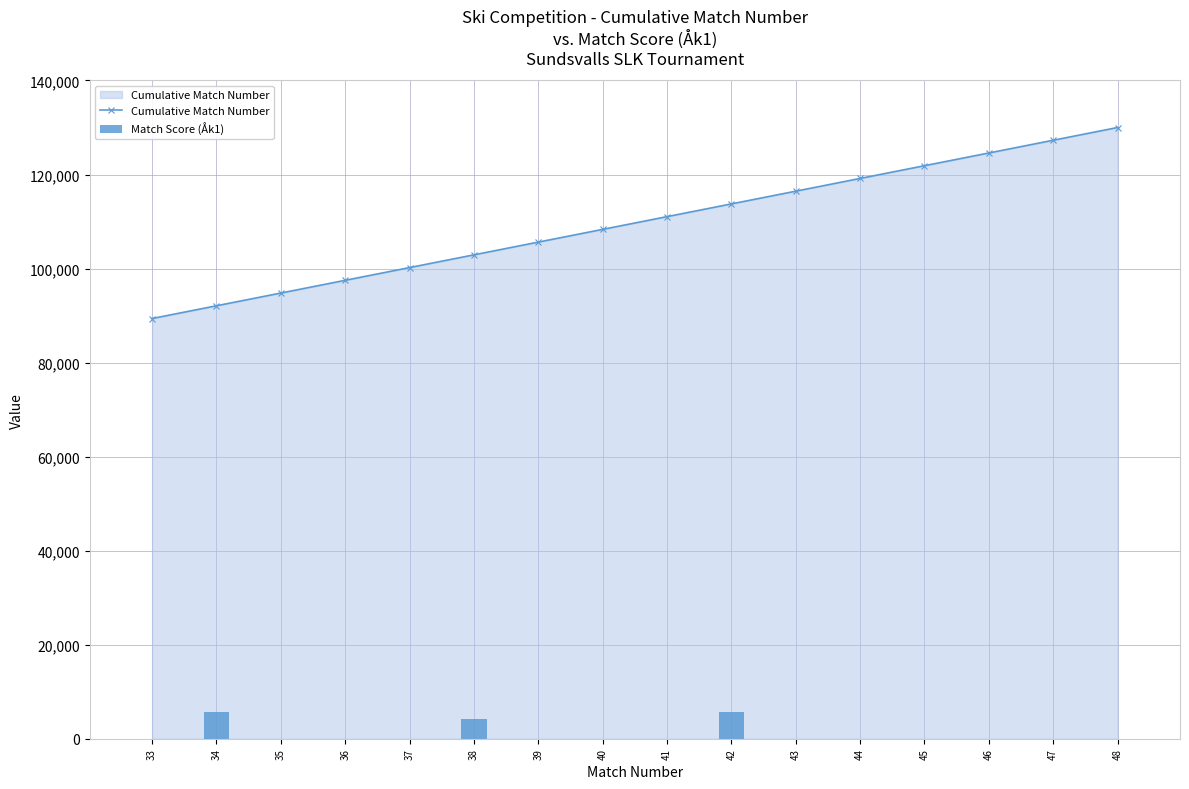

Reading right to left, extract all data points from this chart.

Cumulative Match Number: 48=130000.0	47=127291.7	46=124583.3	45=121875.0	44=119166.7	43=116458.3	42=113750.0	41=111041.7	40=108333.3	39=105625.0	38=102916.7	37=100208.3	36=97500.0	35=94791.7	34=92083.3	33=89375.0
Match Score (Åk1): 48=0.0	47=0.0	46=0.0	45=0.0	44=0.0	43=0.0	42=5600.0	41=0.0	40=0.0	39=0.0	38=4144.0	37=0.0	36=0.0	35=0.0	34=5600.0	33=0.0